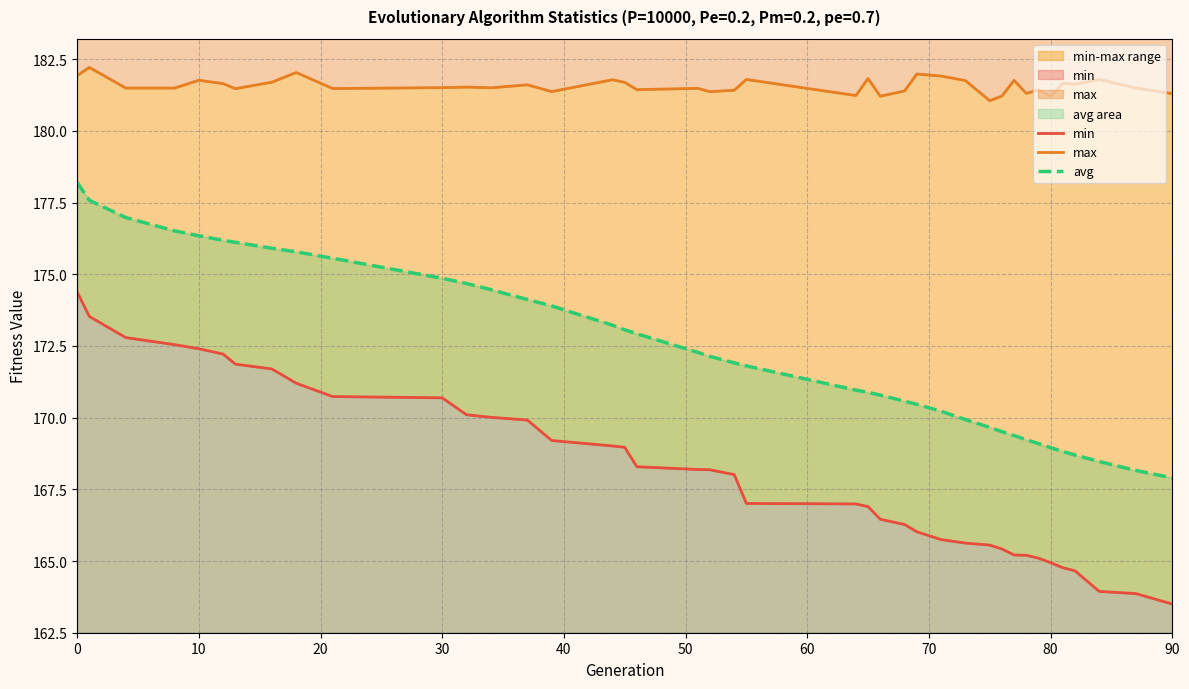

What is the difference between the second highest and minimum values in the max series?

1.0